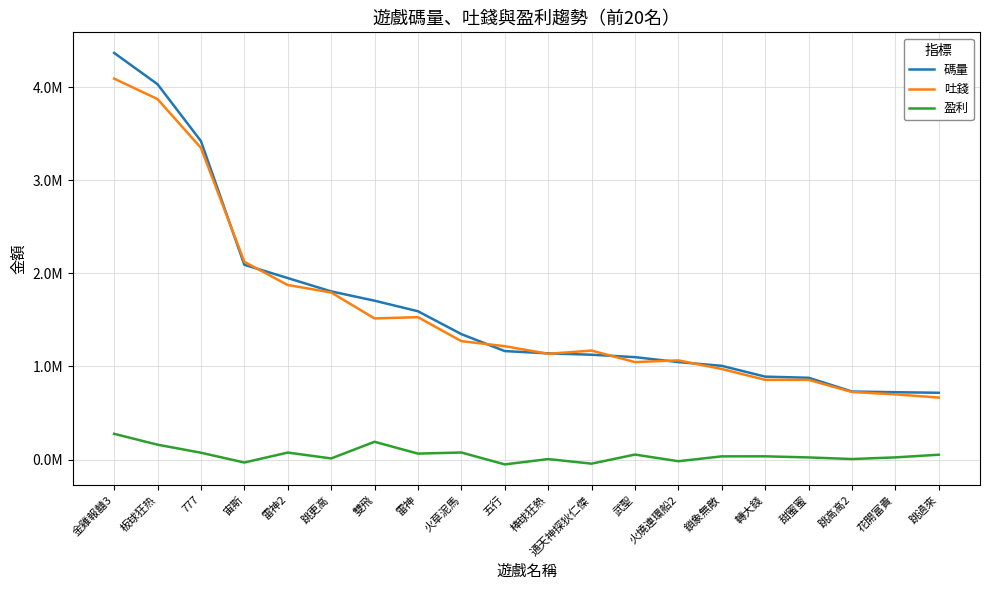

At which category is the sum across all series the highest?

金雞報囍3